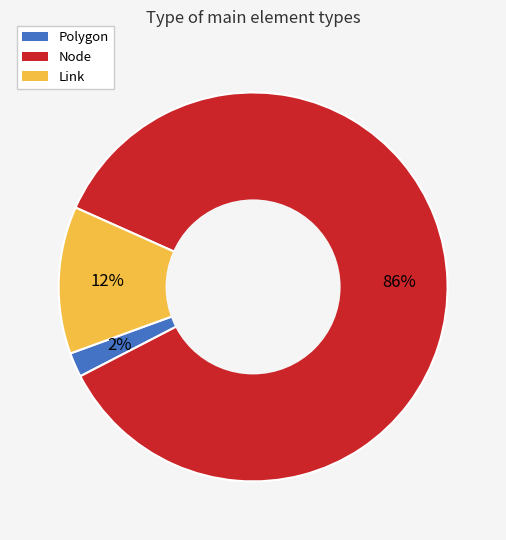

To the nearest percent, what percentage of the pie is Node?

86%